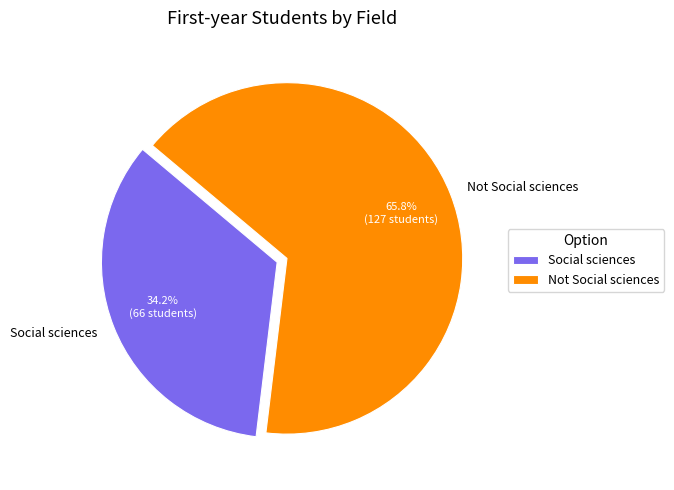

What is the smallest slice in the pie chart?

Social sciences